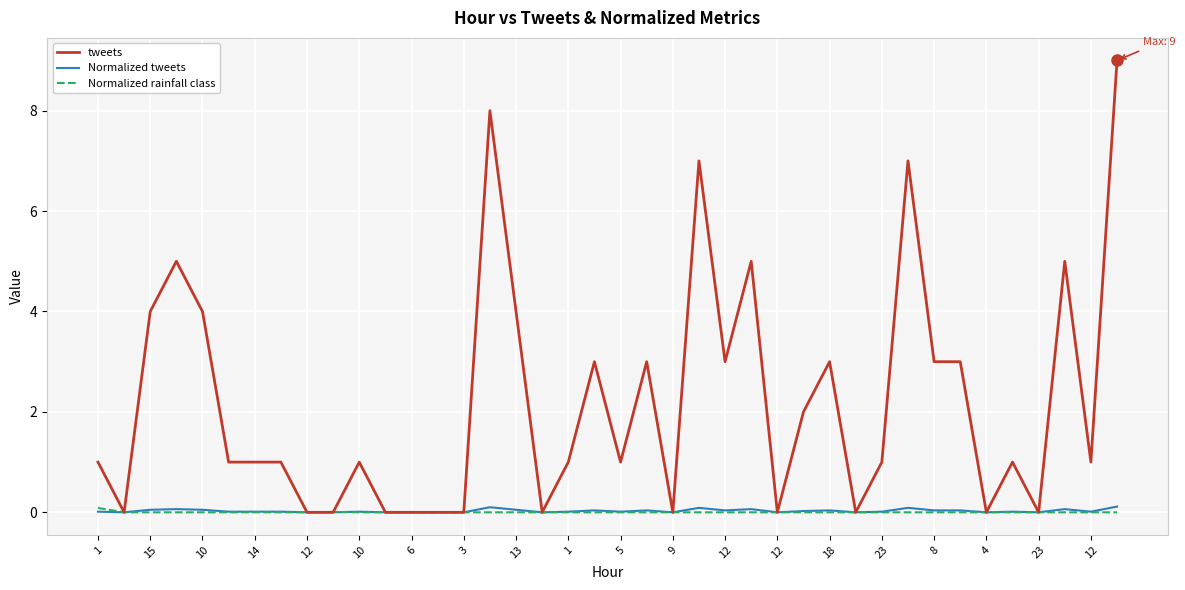

Which series has the widest spread of values?

tweets